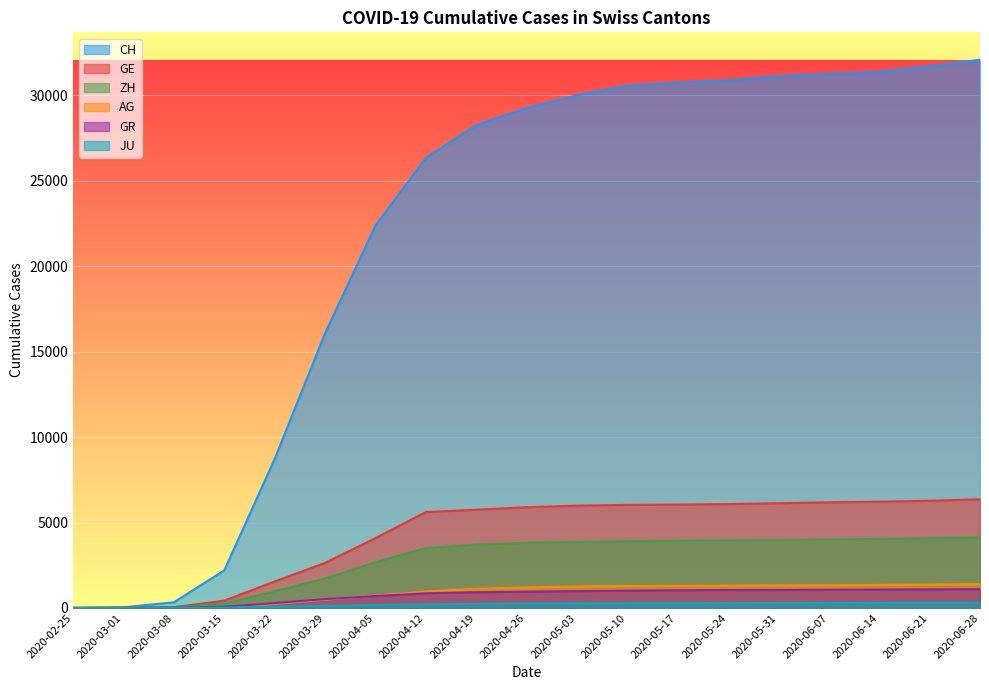

The ZH series shows 3814 at 2020-04-26. True or false?

True